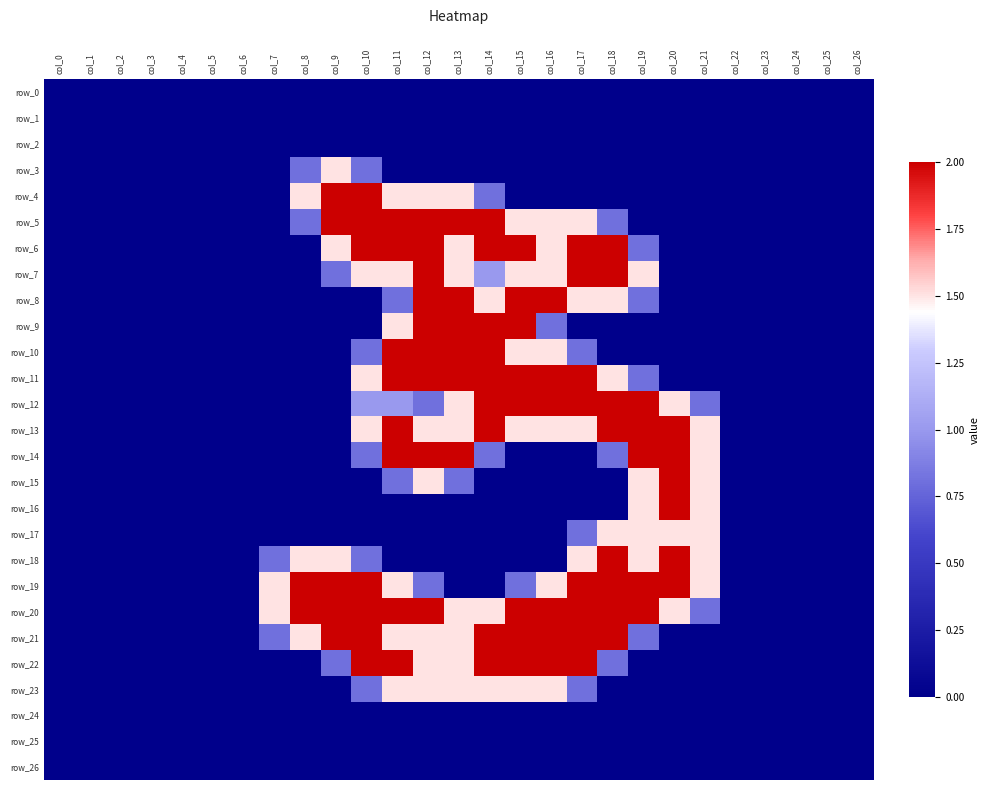

Reading right to left, list all the values displayed in this chart.

row_0: 0.0	0.0	0.0	0.0	0.0	0.0	0.0	0.0	0.0	0.0	0.0	0.0	0.0	0.0	0.0	0.0	0.0	0.0	0.0	0.0	0.0	0.0	0.0	0.0	0.0	0.0	0.0
row_1: 0.0	0.0	0.0	0.0	0.0	0.0	0.0	0.0	0.0	0.0	0.0	0.0	0.0	0.0	0.0	0.0	0.0	0.0	0.0	0.0	0.0	0.0	0.0	0.0	0.0	0.0	0.0
row_2: 0.0	0.0	0.0	0.0	0.0	0.0	0.0	0.0	0.0	0.0	0.0	0.0	0.0	0.0	0.0	0.0	0.0	0.0	0.0	0.0	0.0	0.0	0.0	0.0	0.0	0.0	0.0
row_3: 0.0	0.0	0.0	0.0	0.0	0.0	0.0	0.0	0.0	0.0	0.0	0.0	0.0	0.0	0.0	0.0	0.8	1.5	0.8	0.0	0.0	0.0	0.0	0.0	0.0	0.0	0.0
row_4: 0.0	0.0	0.0	0.0	0.0	0.0	0.0	0.0	0.0	0.0	0.0	0.0	0.8	1.5	1.5	1.5	2.0	2.0	1.5	0.0	0.0	0.0	0.0	0.0	0.0	0.0	0.0
row_5: 0.0	0.0	0.0	0.0	0.0	0.0	0.0	0.0	0.8	1.5	1.5	1.5	2.0	2.0	2.0	2.0	2.0	2.0	0.8	0.0	0.0	0.0	0.0	0.0	0.0	0.0	0.0
row_6: 0.0	0.0	0.0	0.0	0.0	0.0	0.0	0.8	2.0	2.0	1.5	2.0	2.0	1.5	2.0	2.0	2.0	1.5	0.0	0.0	0.0	0.0	0.0	0.0	0.0	0.0	0.0
row_7: 0.0	0.0	0.0	0.0	0.0	0.0	0.0	1.5	2.0	2.0	1.5	1.5	1.0	1.5	2.0	1.5	1.5	0.8	0.0	0.0	0.0	0.0	0.0	0.0	0.0	0.0	0.0
row_8: 0.0	0.0	0.0	0.0	0.0	0.0	0.0	0.8	1.5	1.5	2.0	2.0	1.5	2.0	2.0	0.8	0.0	0.0	0.0	0.0	0.0	0.0	0.0	0.0	0.0	0.0	0.0
row_9: 0.0	0.0	0.0	0.0	0.0	0.0	0.0	0.0	0.0	0.0	0.8	2.0	2.0	2.0	2.0	1.5	0.0	0.0	0.0	0.0	0.0	0.0	0.0	0.0	0.0	0.0	0.0
row_10: 0.0	0.0	0.0	0.0	0.0	0.0	0.0	0.0	0.0	0.8	1.5	1.5	2.0	2.0	2.0	2.0	0.8	0.0	0.0	0.0	0.0	0.0	0.0	0.0	0.0	0.0	0.0
row_11: 0.0	0.0	0.0	0.0	0.0	0.0	0.0	0.8	1.5	2.0	2.0	2.0	2.0	2.0	2.0	2.0	1.5	0.0	0.0	0.0	0.0	0.0	0.0	0.0	0.0	0.0	0.0
row_12: 0.0	0.0	0.0	0.0	0.0	0.8	1.5	2.0	2.0	2.0	2.0	2.0	2.0	1.5	0.8	1.0	1.0	0.0	0.0	0.0	0.0	0.0	0.0	0.0	0.0	0.0	0.0
row_13: 0.0	0.0	0.0	0.0	0.0	1.5	2.0	2.0	2.0	1.5	1.5	1.5	2.0	1.5	1.5	2.0	1.5	0.0	0.0	0.0	0.0	0.0	0.0	0.0	0.0	0.0	0.0
row_14: 0.0	0.0	0.0	0.0	0.0	1.5	2.0	2.0	0.8	0.0	0.0	0.0	0.8	2.0	2.0	2.0	0.8	0.0	0.0	0.0	0.0	0.0	0.0	0.0	0.0	0.0	0.0
row_15: 0.0	0.0	0.0	0.0	0.0	1.5	2.0	1.5	0.0	0.0	0.0	0.0	0.0	0.8	1.5	0.8	0.0	0.0	0.0	0.0	0.0	0.0	0.0	0.0	0.0	0.0	0.0
row_16: 0.0	0.0	0.0	0.0	0.0	1.5	2.0	1.5	0.0	0.0	0.0	0.0	0.0	0.0	0.0	0.0	0.0	0.0	0.0	0.0	0.0	0.0	0.0	0.0	0.0	0.0	0.0
row_17: 0.0	0.0	0.0	0.0	0.0	1.5	1.5	1.5	1.5	0.8	0.0	0.0	0.0	0.0	0.0	0.0	0.0	0.0	0.0	0.0	0.0	0.0	0.0	0.0	0.0	0.0	0.0
row_18: 0.0	0.0	0.0	0.0	0.0	1.5	2.0	1.5	2.0	1.5	0.0	0.0	0.0	0.0	0.0	0.0	0.8	1.5	1.5	0.8	0.0	0.0	0.0	0.0	0.0	0.0	0.0
row_19: 0.0	0.0	0.0	0.0	0.0	1.5	2.0	2.0	2.0	2.0	1.5	0.8	0.0	0.0	0.8	1.5	2.0	2.0	2.0	1.5	0.0	0.0	0.0	0.0	0.0	0.0	0.0
row_20: 0.0	0.0	0.0	0.0	0.0	0.8	1.5	2.0	2.0	2.0	2.0	2.0	1.5	1.5	2.0	2.0	2.0	2.0	2.0	1.5	0.0	0.0	0.0	0.0	0.0	0.0	0.0
row_21: 0.0	0.0	0.0	0.0	0.0	0.0	0.0	0.8	2.0	2.0	2.0	2.0	2.0	1.5	1.5	1.5	2.0	2.0	1.5	0.8	0.0	0.0	0.0	0.0	0.0	0.0	0.0
row_22: 0.0	0.0	0.0	0.0	0.0	0.0	0.0	0.0	0.8	2.0	2.0	2.0	2.0	1.5	1.5	2.0	2.0	0.8	0.0	0.0	0.0	0.0	0.0	0.0	0.0	0.0	0.0
row_23: 0.0	0.0	0.0	0.0	0.0	0.0	0.0	0.0	0.0	0.8	1.5	1.5	1.5	1.5	1.5	1.5	0.8	0.0	0.0	0.0	0.0	0.0	0.0	0.0	0.0	0.0	0.0
row_24: 0.0	0.0	0.0	0.0	0.0	0.0	0.0	0.0	0.0	0.0	0.0	0.0	0.0	0.0	0.0	0.0	0.0	0.0	0.0	0.0	0.0	0.0	0.0	0.0	0.0	0.0	0.0
row_25: 0.0	0.0	0.0	0.0	0.0	0.0	0.0	0.0	0.0	0.0	0.0	0.0	0.0	0.0	0.0	0.0	0.0	0.0	0.0	0.0	0.0	0.0	0.0	0.0	0.0	0.0	0.0
row_26: 0.0	0.0	0.0	0.0	0.0	0.0	0.0	0.0	0.0	0.0	0.0	0.0	0.0	0.0	0.0	0.0	0.0	0.0	0.0	0.0	0.0	0.0	0.0	0.0	0.0	0.0	0.0